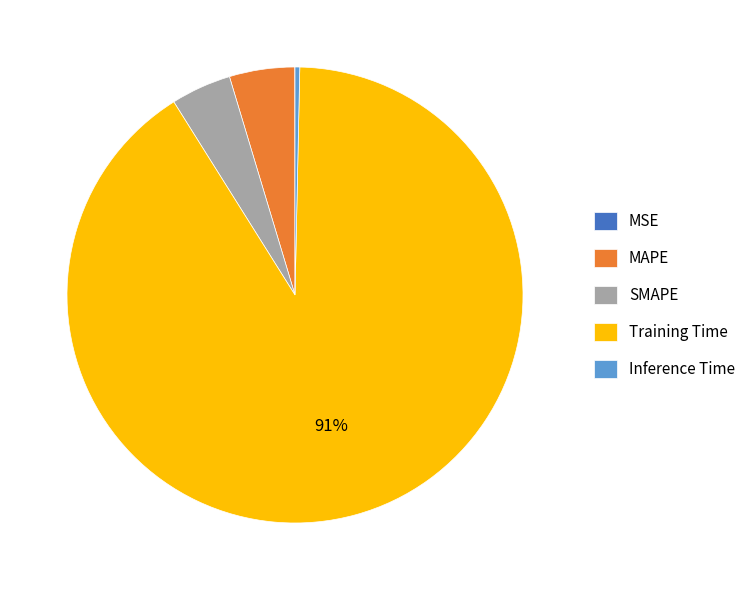

Is there a majority slice in this chart?

Yes